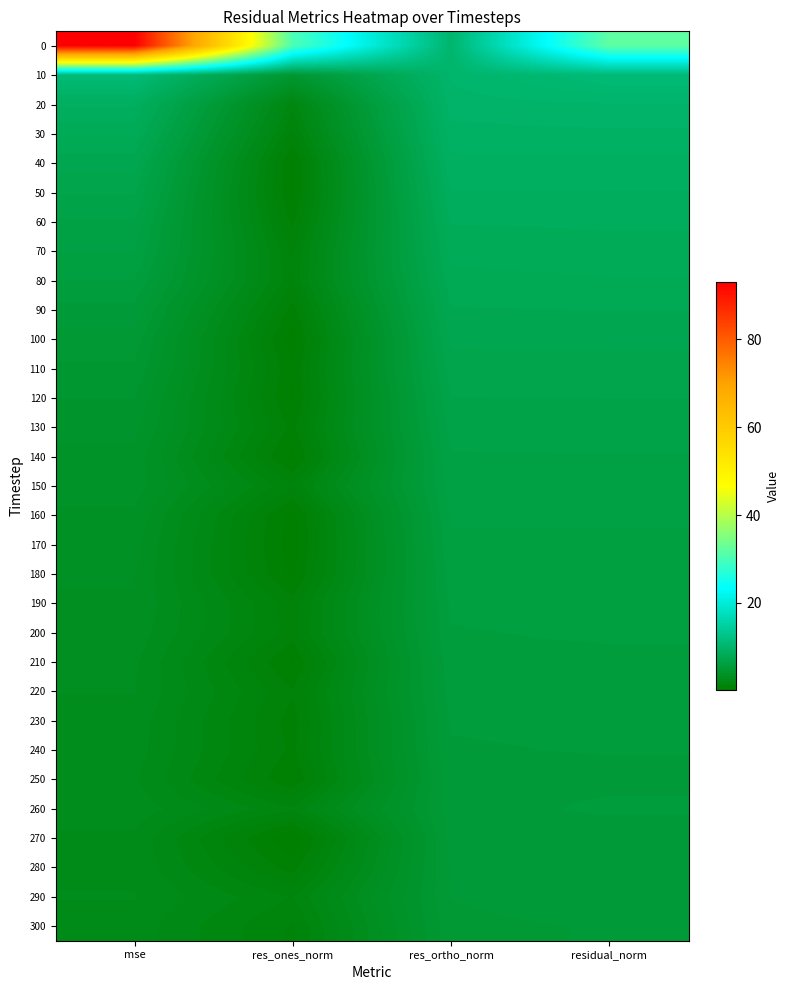

At how many categories does at least one series exceed 22?

3